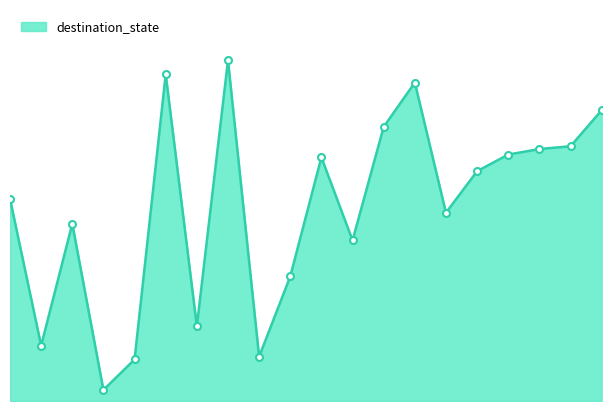

Does the chart have visible grid lines?

No